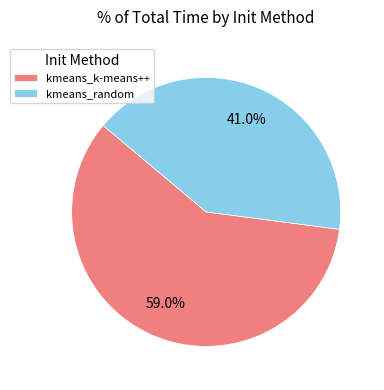

Which category has the biggest portion of the pie?

kmeans_k-means++